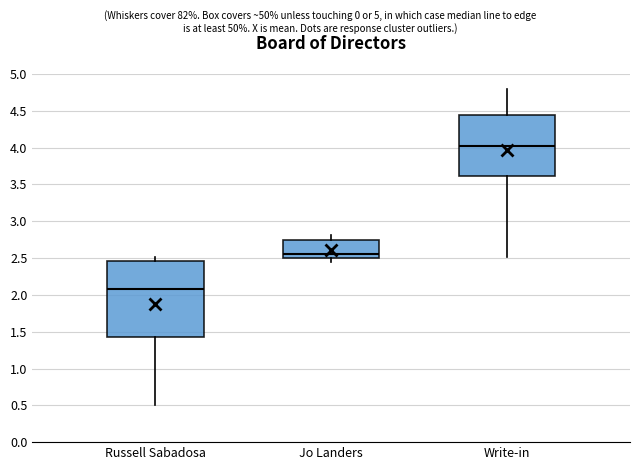

Which box is the tallest, from its lower edge to its upper edge?

Russell Sabadosa